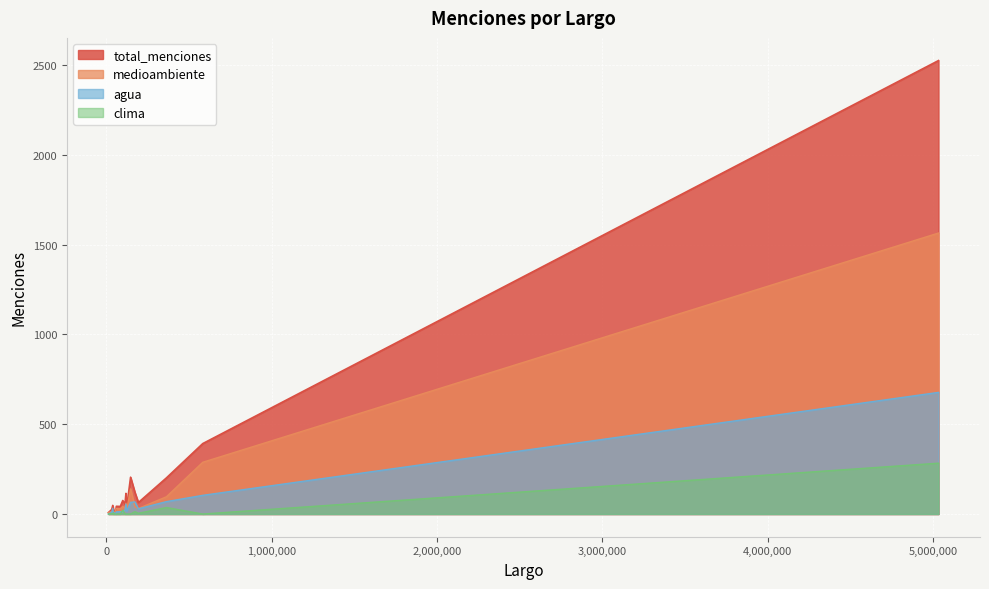

The value of agua at 124556 is 24. True or false?

False